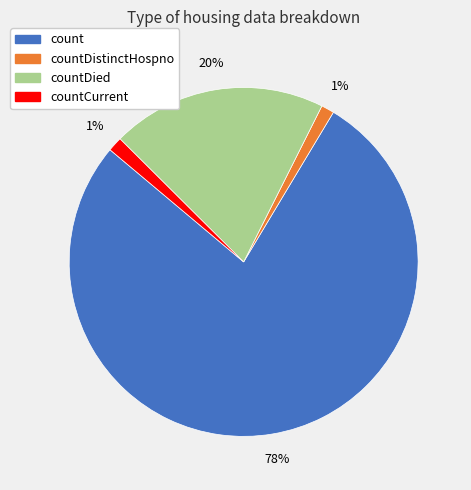

To the nearest percent, what is the average slice percentage?

25%